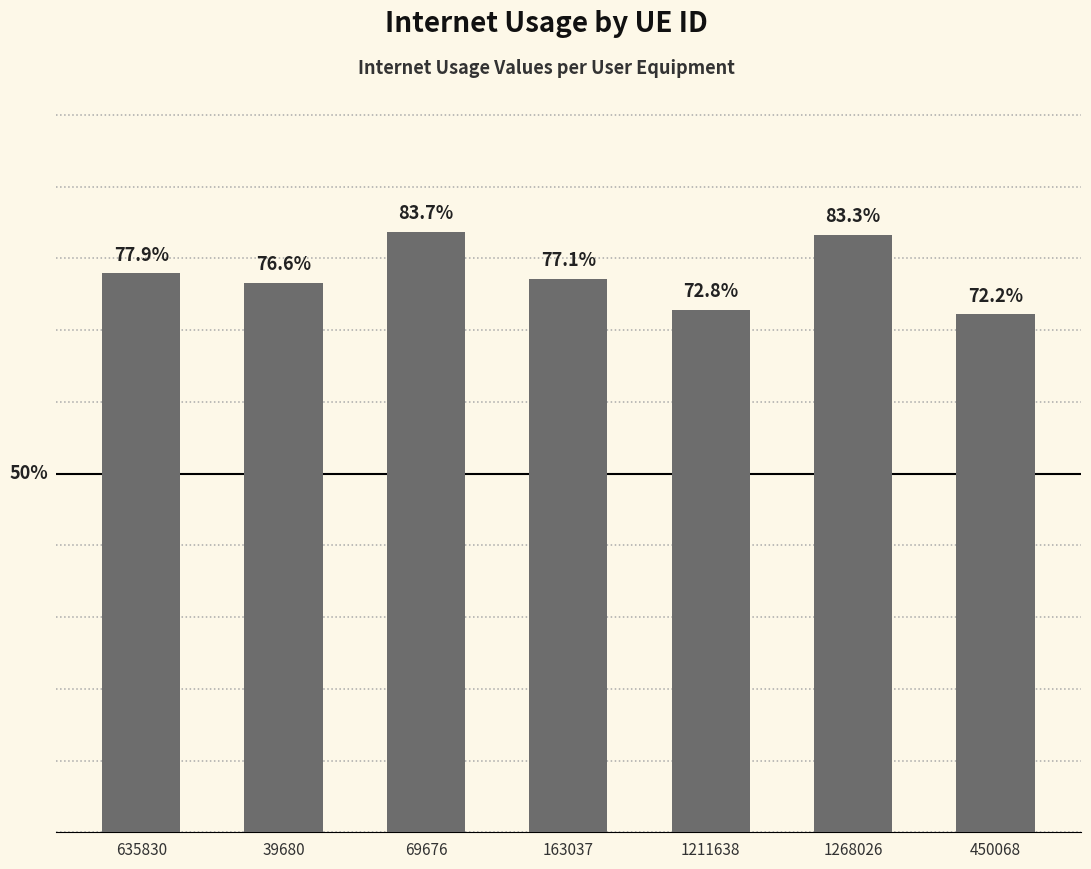

Does the chart contain any negative values?

No